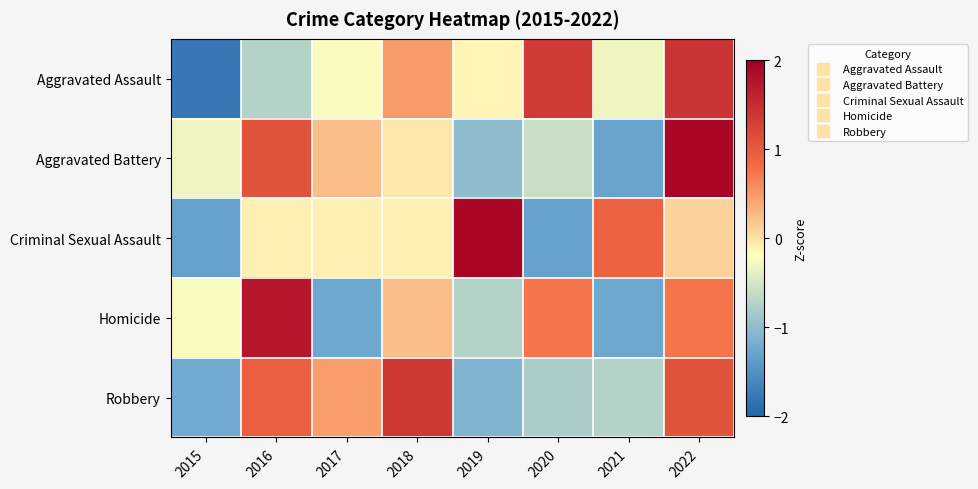

Reading left to right, what are all the values shown in this chart?

Aggravated Assault: 2015=-1.8	2016=-0.7	2017=-0.2	2018=0.5	2019=-0.1	2020=1.4	2021=-0.3	2022=1.4
Aggravated Battery: 2015=-0.3	2016=1.1	2017=0.2	2018=-0.0	2019=-1.0	2020=-0.6	2021=-1.3	2022=1.9
Criminal Sexual Assault: 2015=-1.3	2016=-0.1	2017=-0.1	2018=-0.1	2019=1.9	2020=-1.3	2021=0.9	2022=0.1
Homicide: 2015=-0.2	2016=1.7	2017=-1.2	2018=0.2	2019=-0.7	2020=0.7	2021=-1.2	2022=0.7
Robbery: 2015=-1.2	2016=0.9	2017=0.5	2018=1.4	2019=-1.1	2020=-0.8	2021=-0.7	2022=1.1